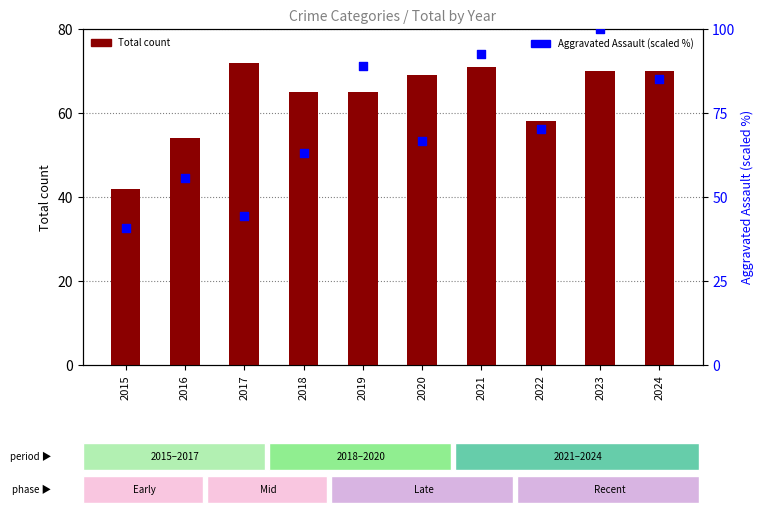

Is the value of Aggravated Assault (scaled) at 2019 greater than the value of Total count at 2019?

Yes